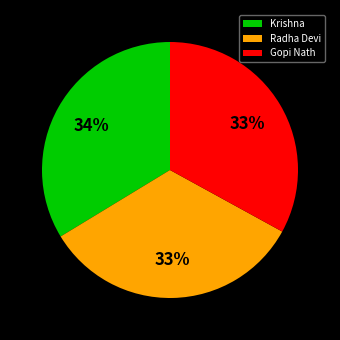

What is the ratio of the value at Radha Devi to the value at Krishna?

1.0